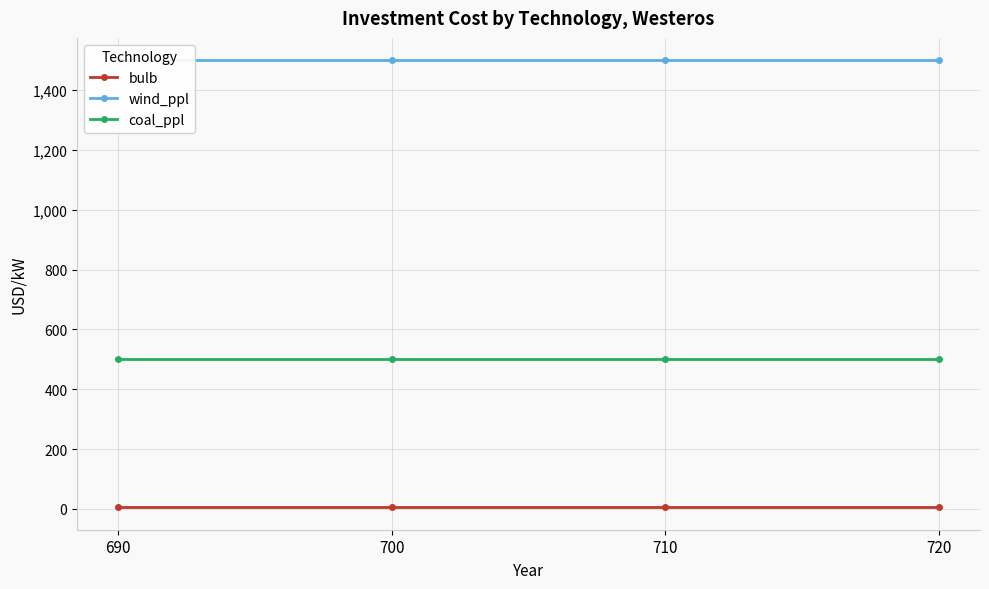

Reading right to left, list all the values displayed in this chart.

bulb: 720=5	710=5	700=5	690=5
wind_ppl: 720=1500	710=1500	700=1500	690=1500
coal_ppl: 720=500	710=500	700=500	690=500